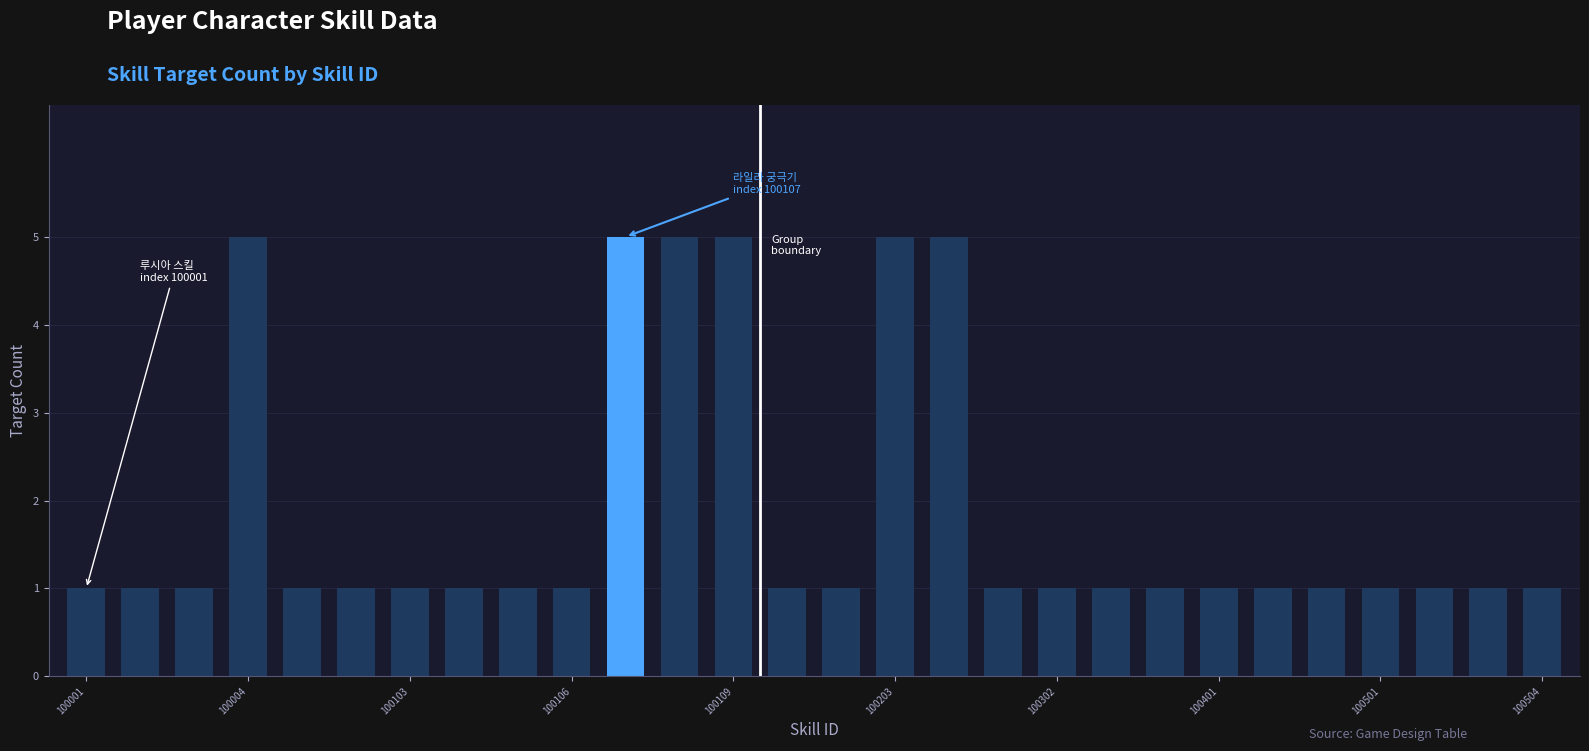

Does the chart contain stacked bars?

No